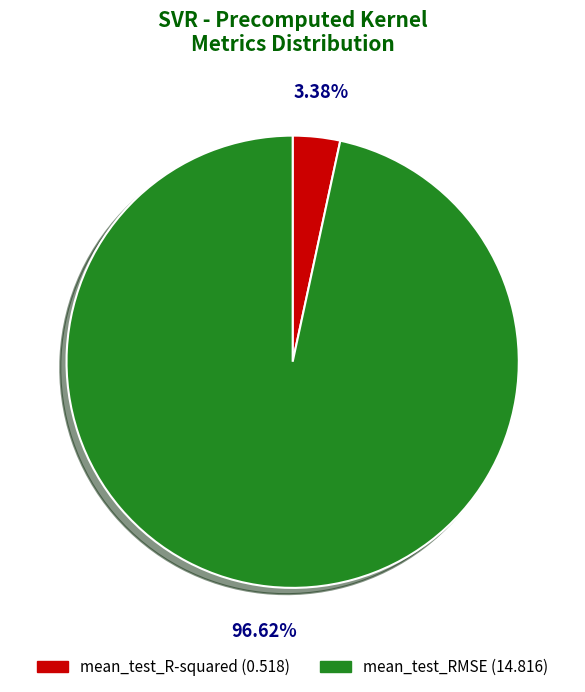

Between mean_test_RMSE and mean_test_R-squared, which is larger?

mean_test_RMSE